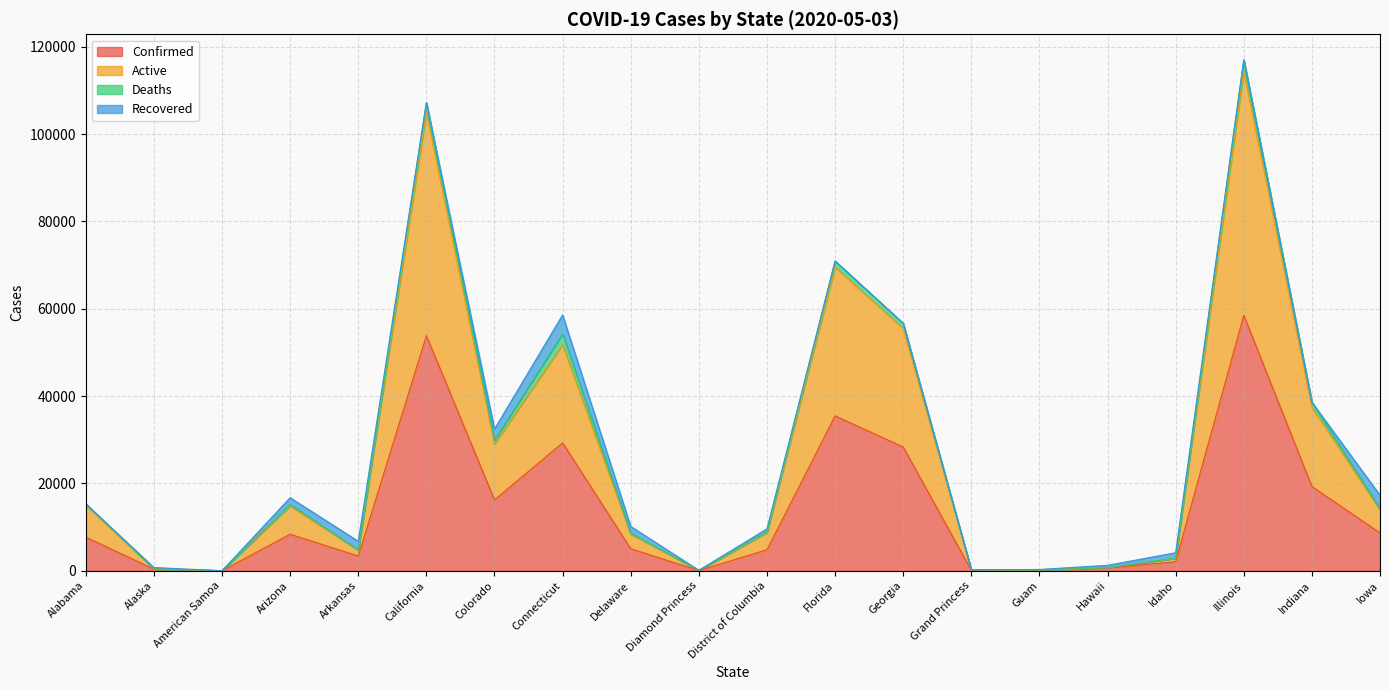

At which category is the sum across all series the highest?

Illinois